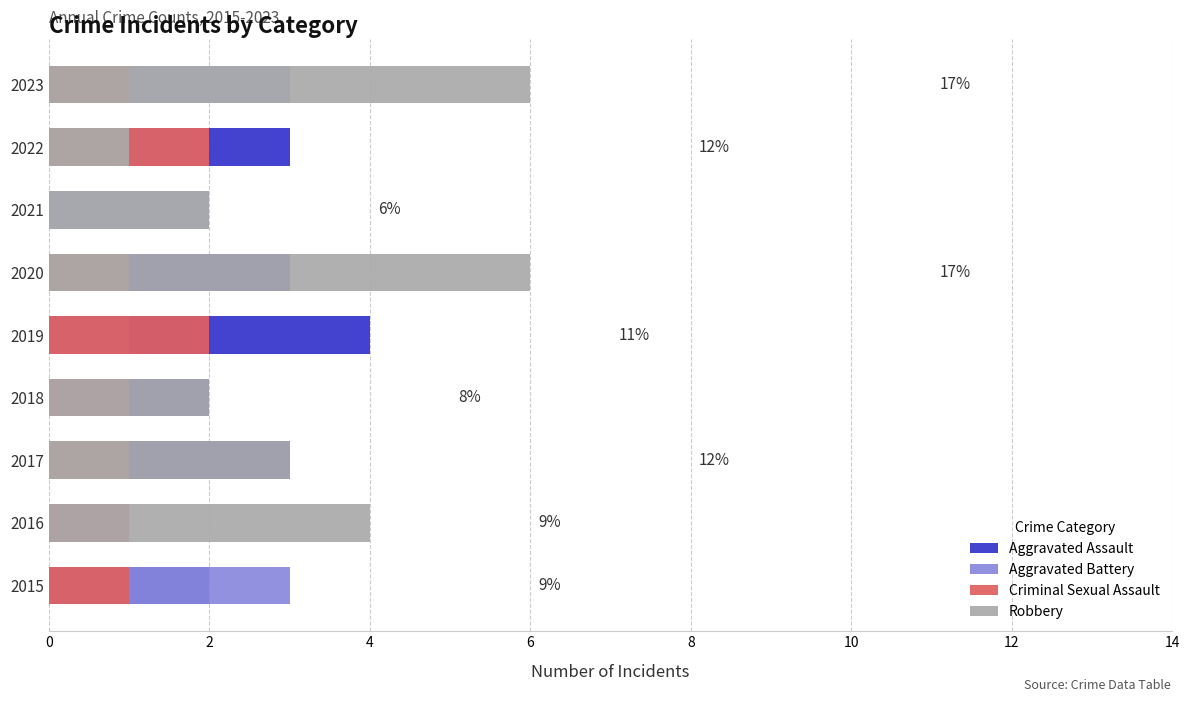

What position from the right is 12?

2